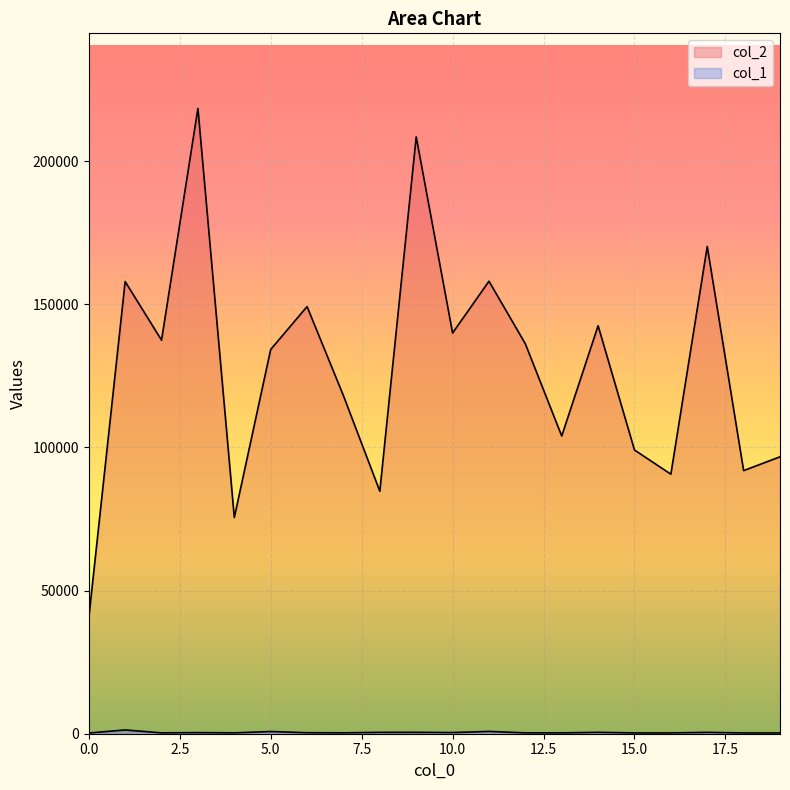

True or false: col_2 and col_1 cross at least once.

False